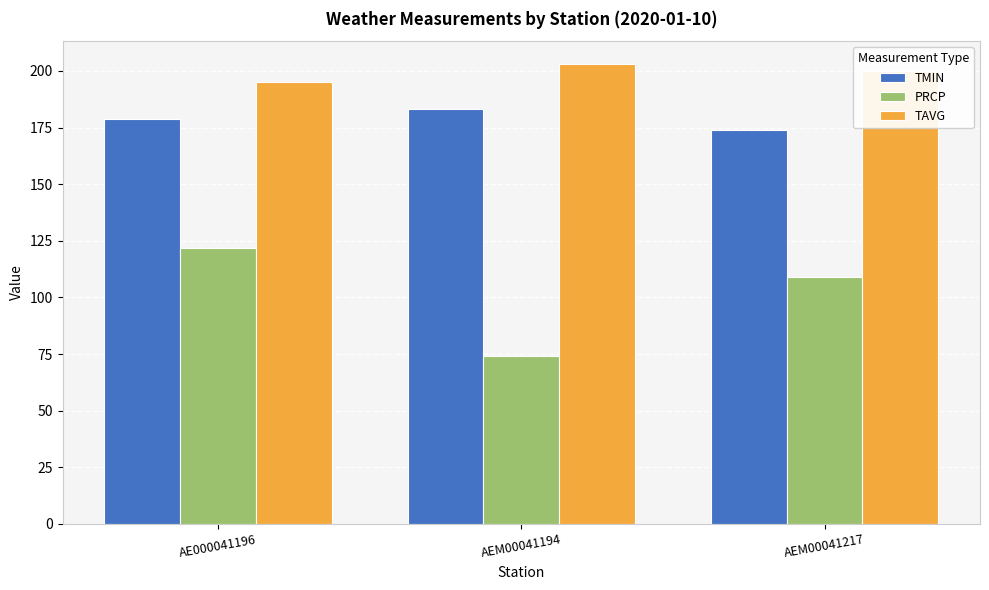

Reading left to right, transcribe all the data shown in this chart.

TMIN: AE000041196=179	AEM00041194=183	AEM00041217=174
PRCP: AE000041196=122	AEM00041194=74	AEM00041217=109
TAVG: AE000041196=195	AEM00041194=203	AEM00041217=200